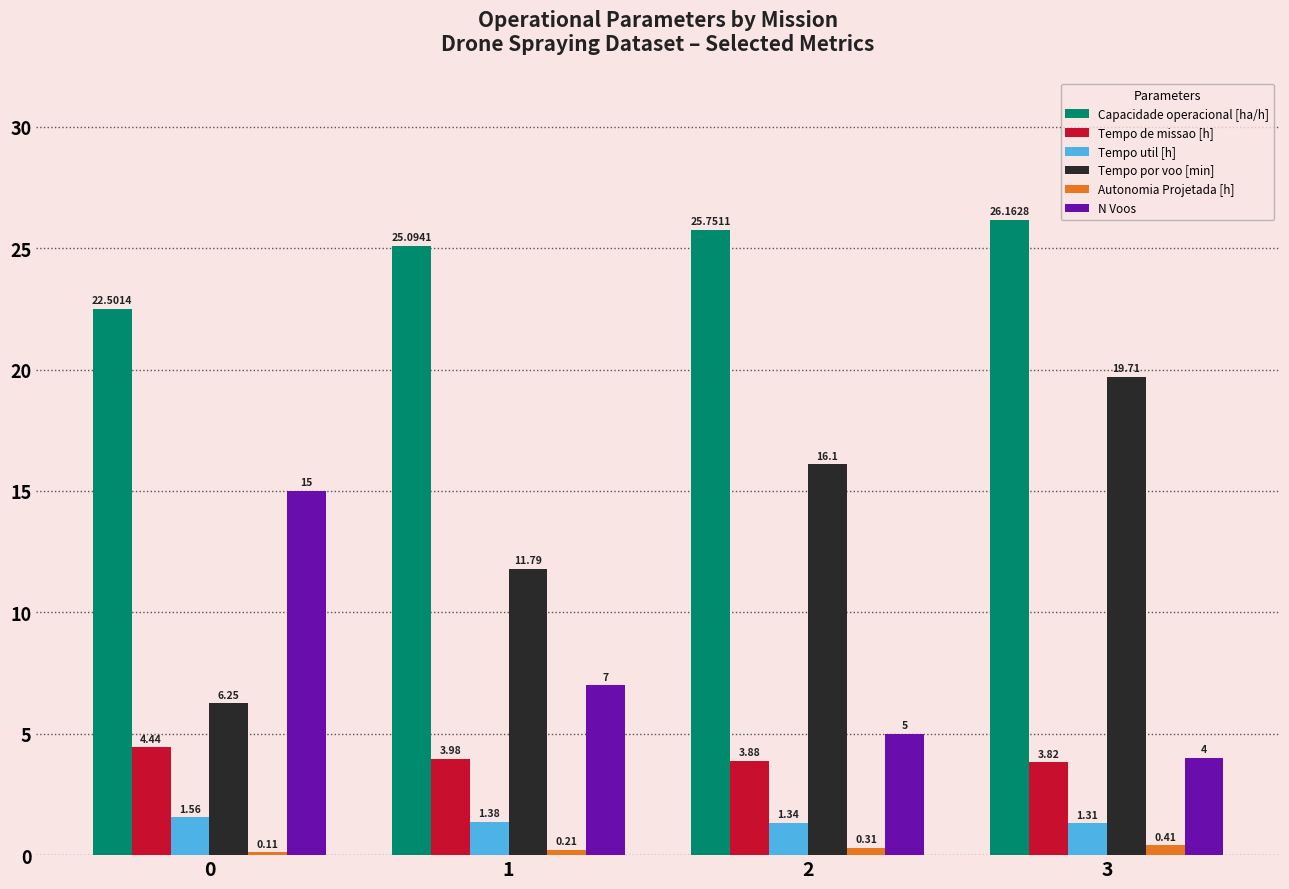

True or false: Capacidade operacional [ha/h] has a value of 32.7 at 0.

False